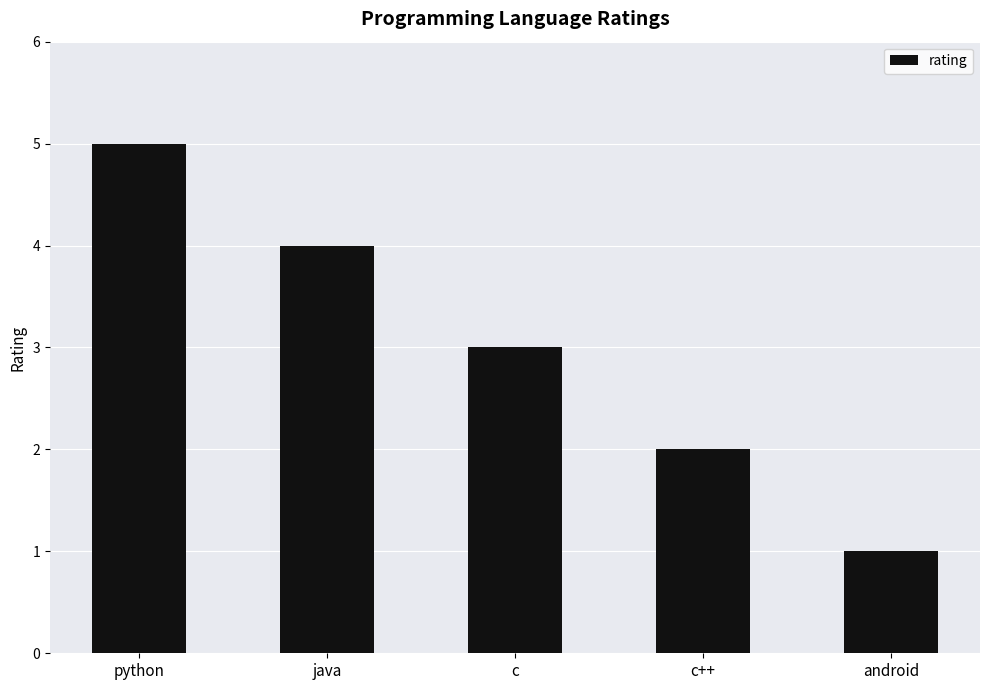

What position from the left is android?

5